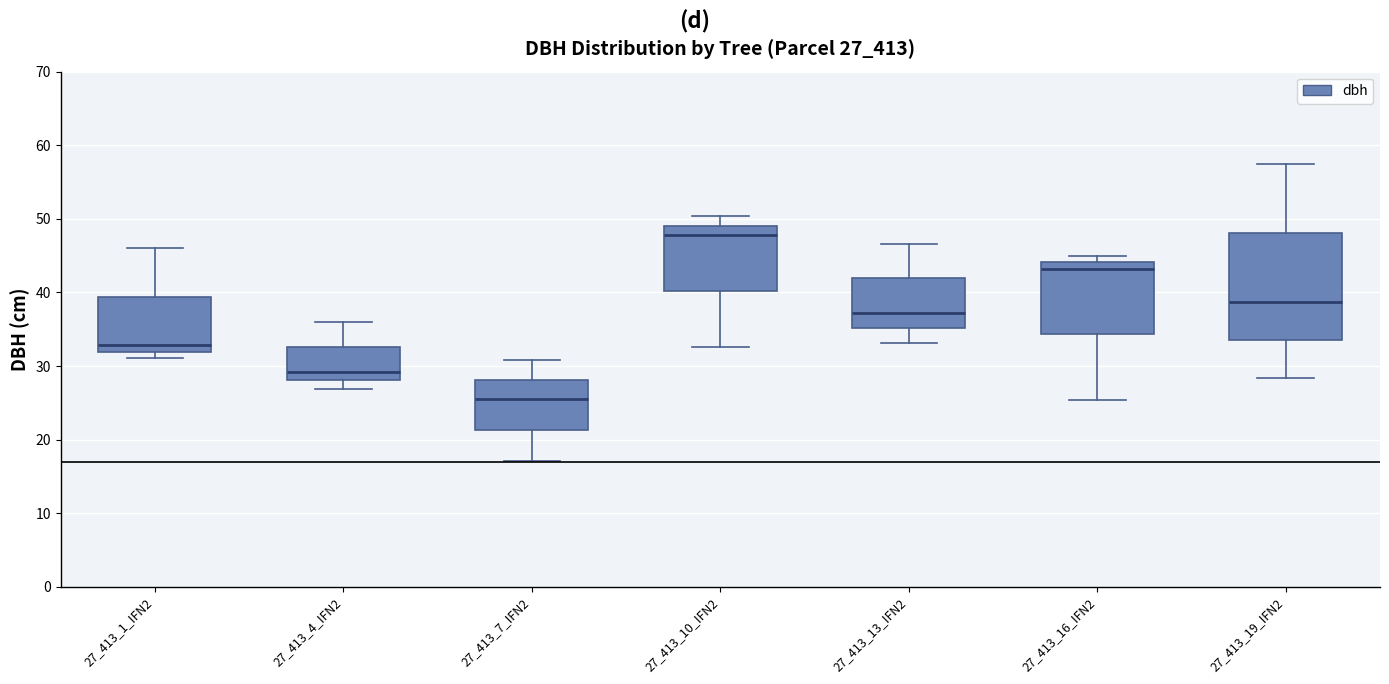

Reading left to right, read every box against the y-axis: the position of its median line, the range the box covers, and the ends of its whiskers. The values are not printed on the chart, so give them approximately, as read against the axis.

27_413_1_IFN2: median 33, box 32 to 39, whiskers 31 to 46
27_413_4_IFN2: median 29, box 28 to 33, whiskers 27 to 36
27_413_7_IFN2: median 26, box 21 to 28, whiskers 17 to 31
27_413_10_IFN2: median 48, box 40 to 49, whiskers 33 to 50
27_413_13_IFN2: median 37, box 35 to 42, whiskers 33 to 47
27_413_16_IFN2: median 43, box 34 to 44, whiskers 25 to 45
27_413_19_IFN2: median 39, box 34 to 48, whiskers 28 to 57